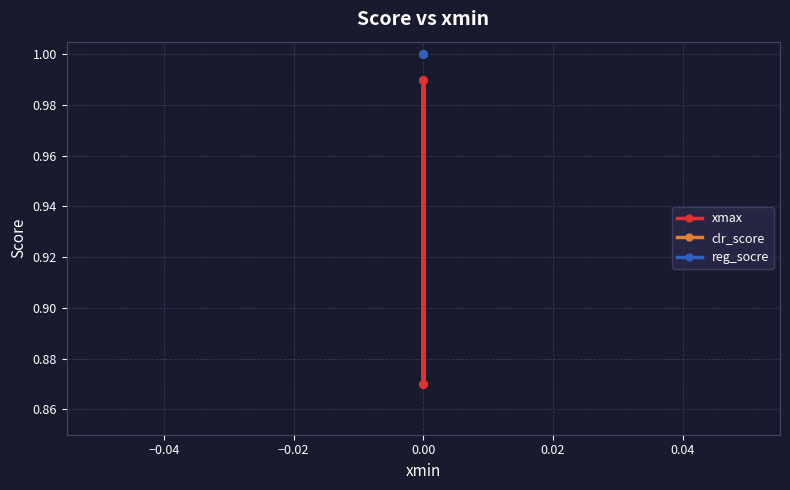

What is the maximum value for clr_score?

1.0